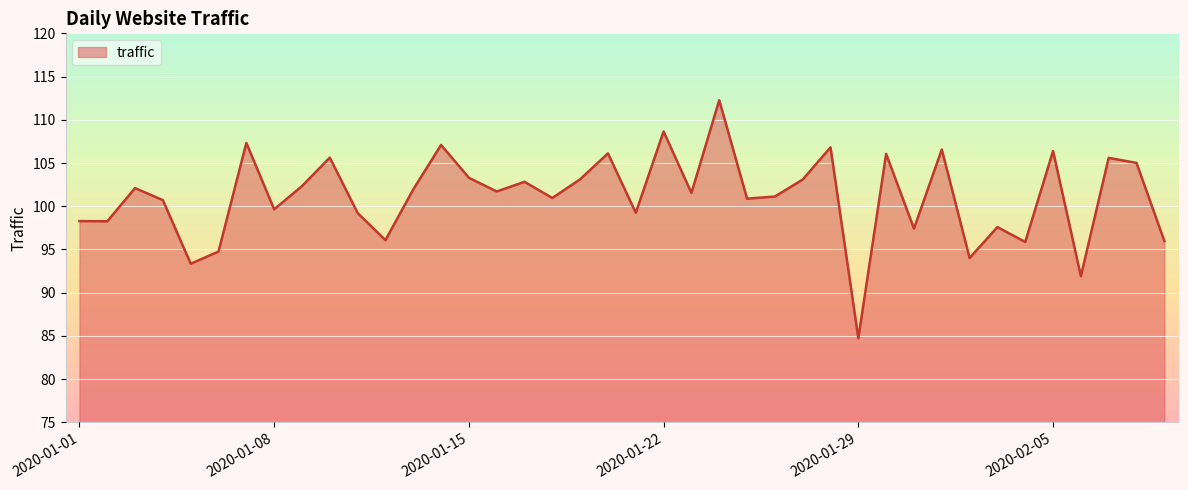

What is the difference between the maximum and minimum values?

27.5